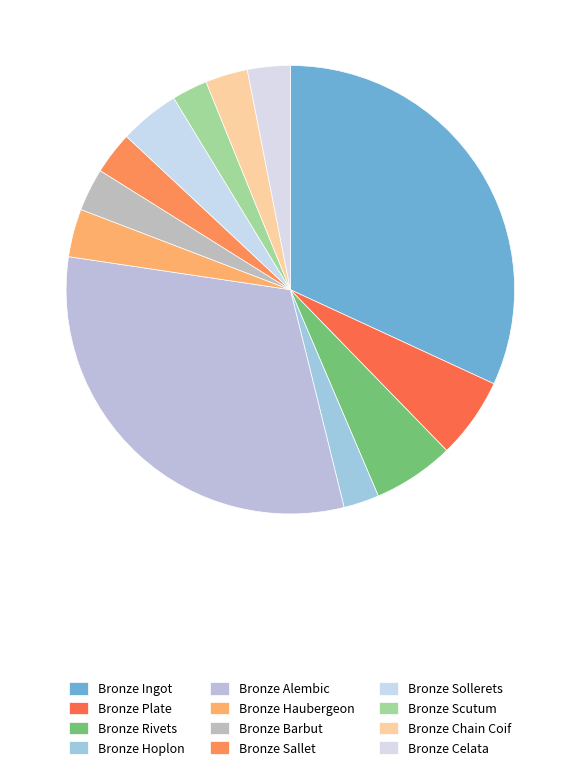

How many slices are in this pie chart?

12